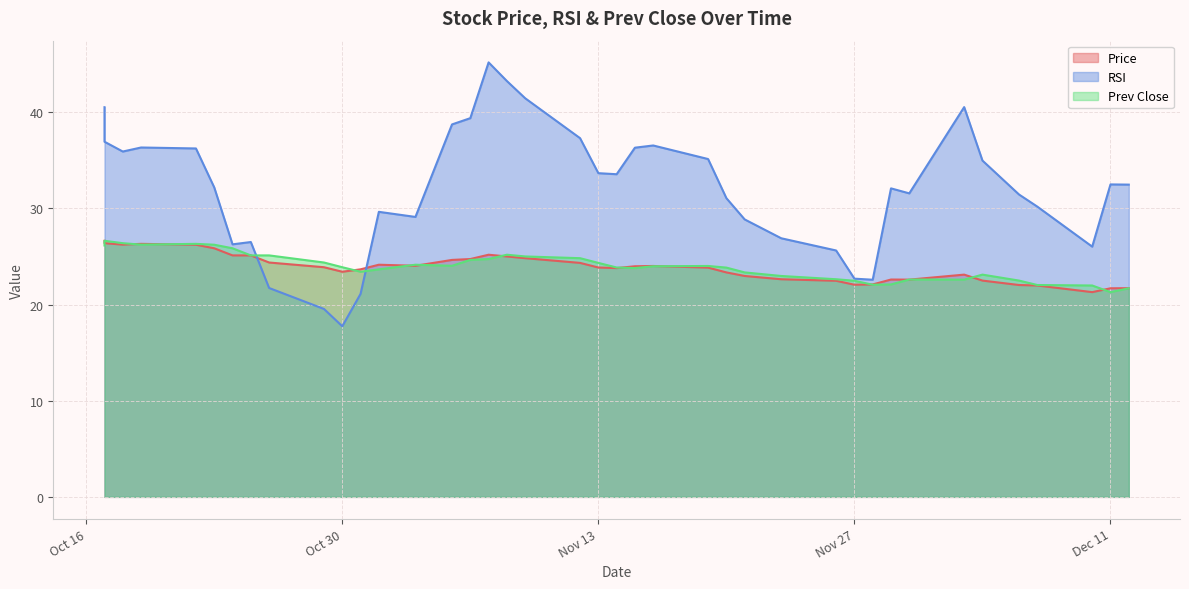

What is the spread (max minus min) of values at 2018-10-26?

3.4